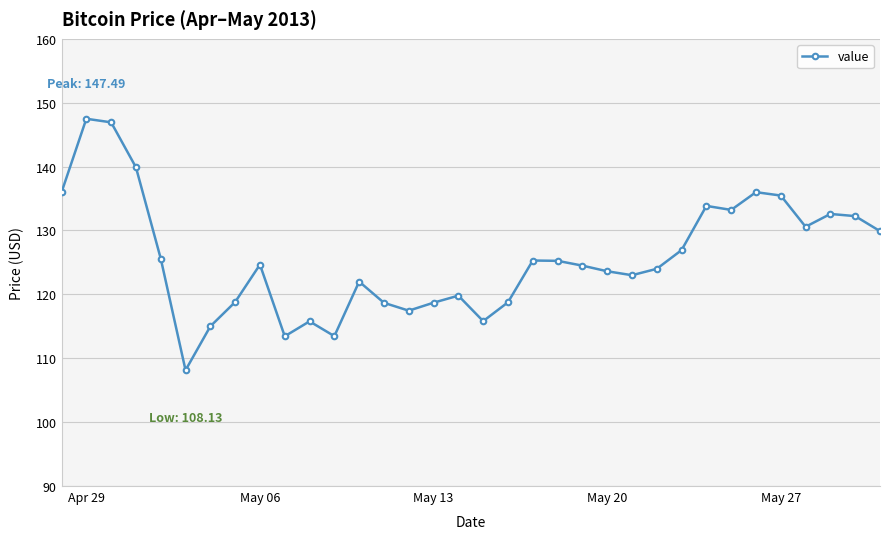

What is the value of the 4th point from the left?

139.9